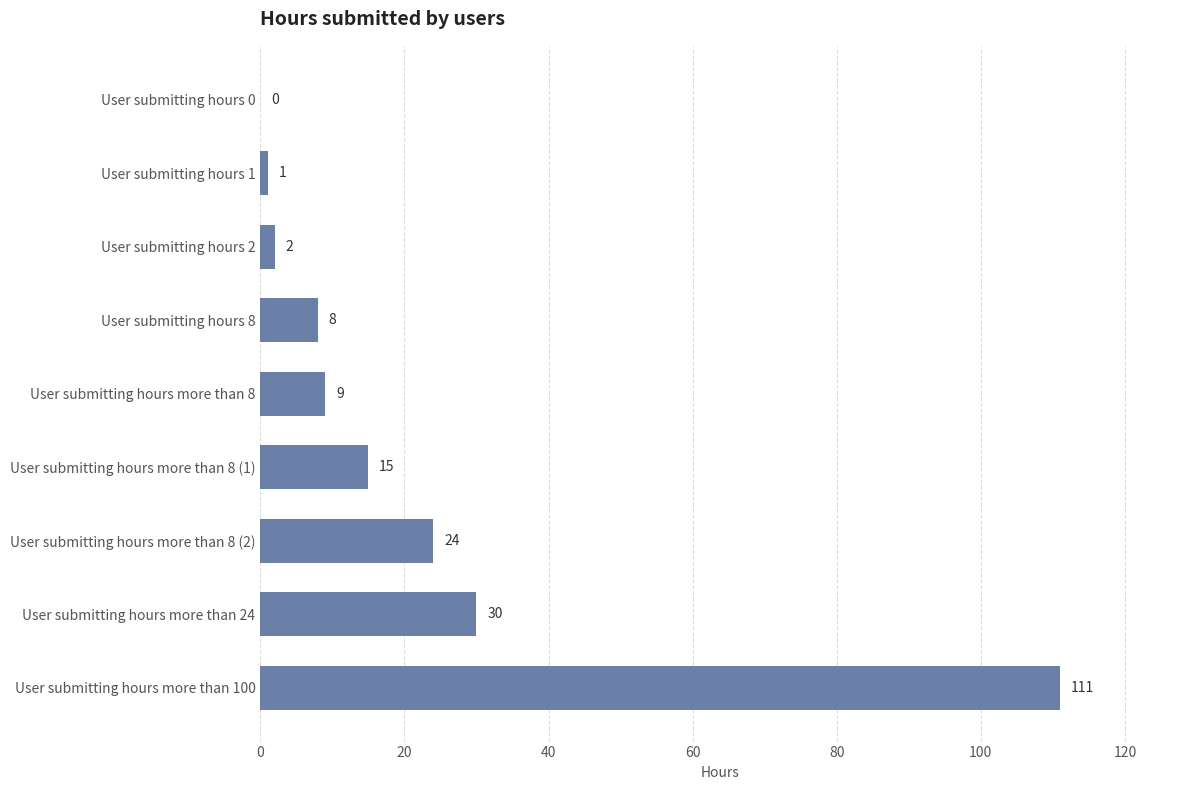

What is the sum of all values?

200